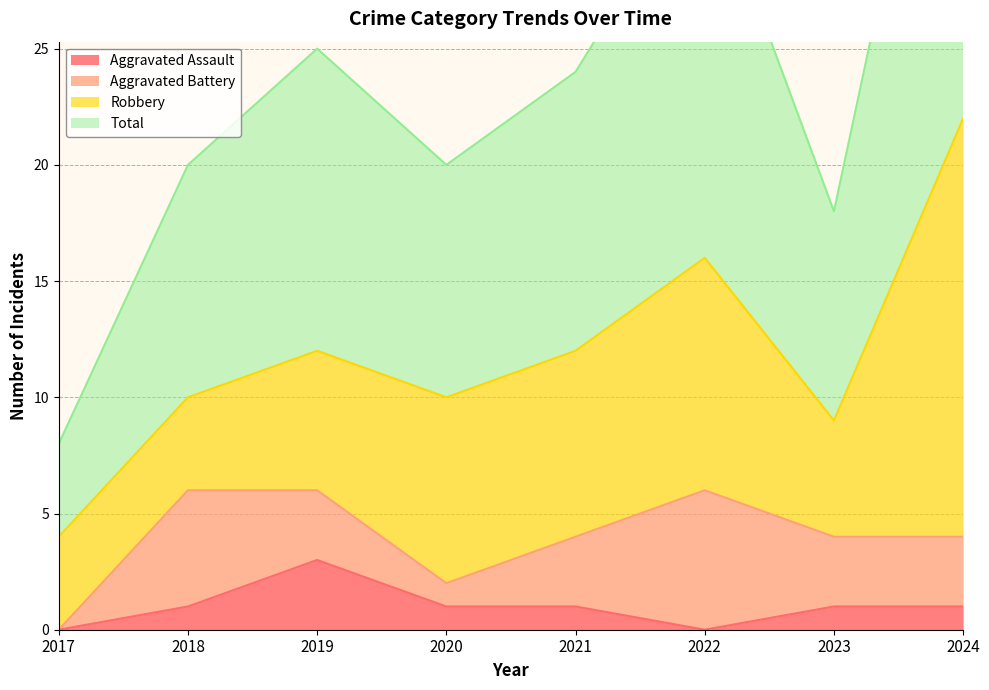

What is the minimum value for Total?

8